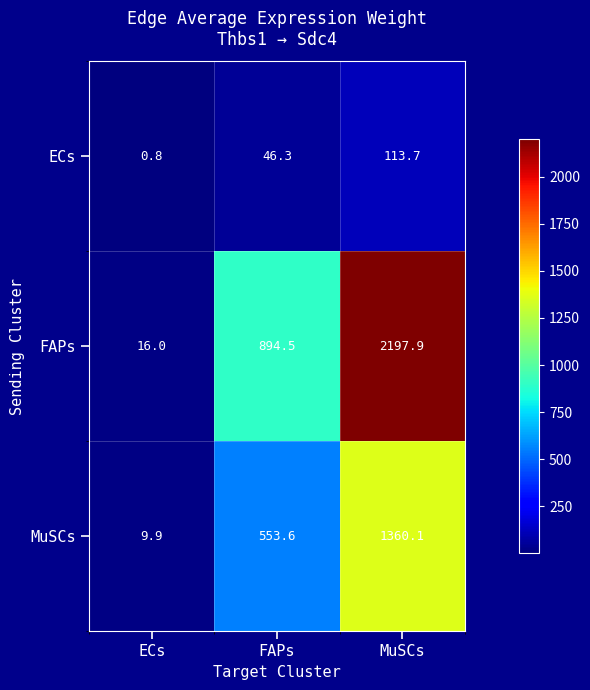

Reading left to right, extract all data points from this chart.

ECs: ECs=0.8	FAPs=46.3	MuSCs=113.7
FAPs: ECs=16.0	FAPs=894.5	MuSCs=2197.9
MuSCs: ECs=9.9	FAPs=553.6	MuSCs=1360.1